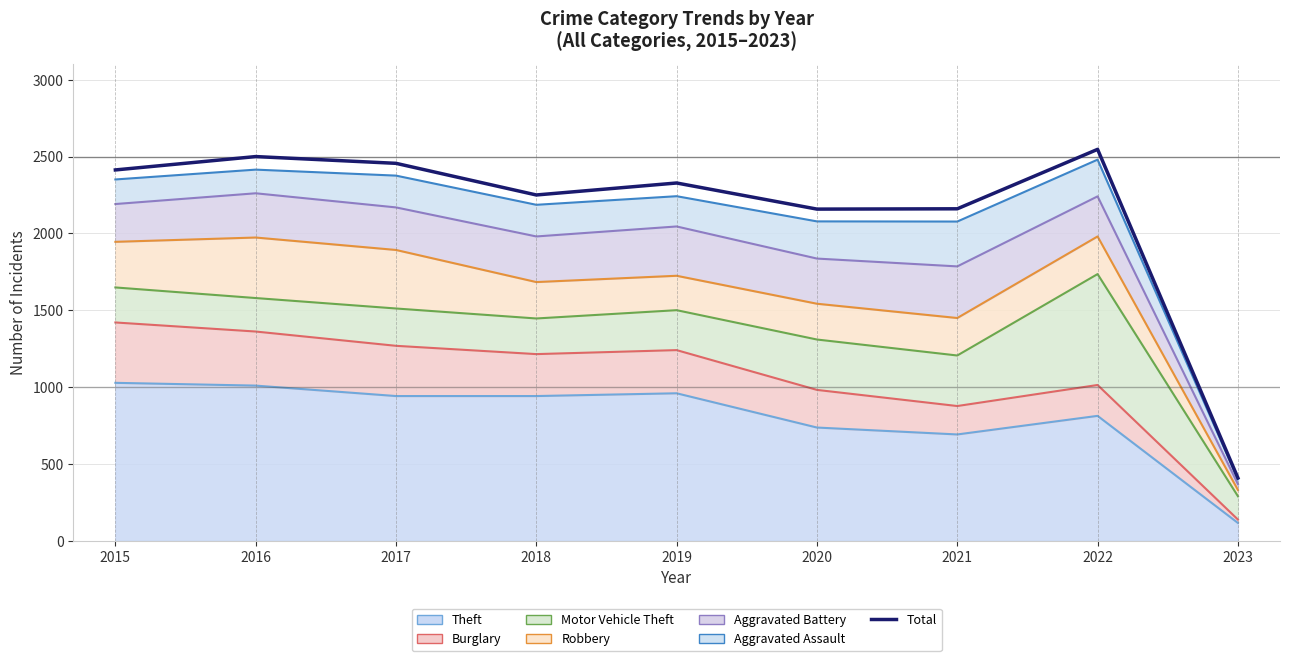

True or false: the data has more than 2 interior local peaks.

True